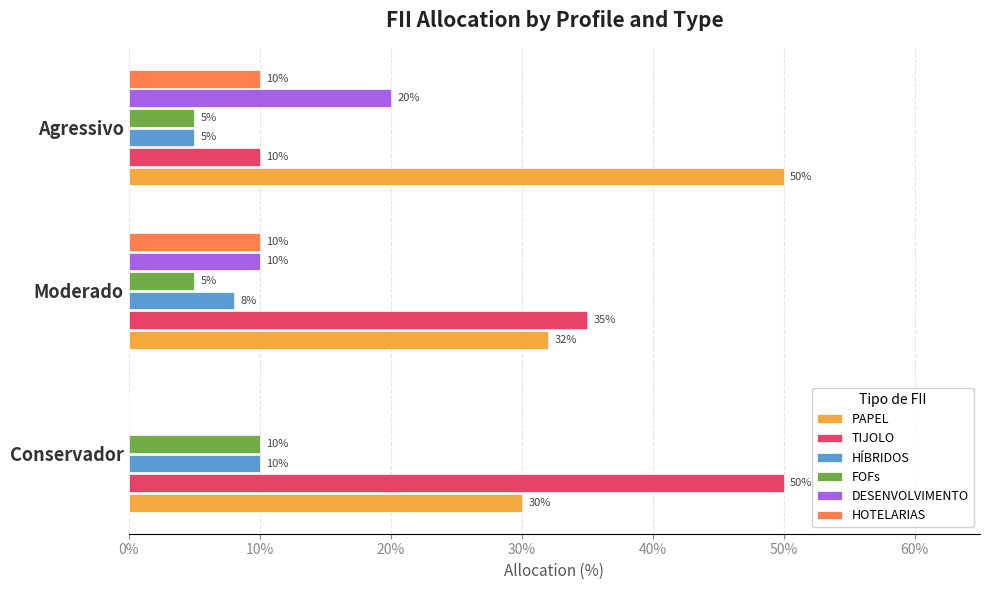

What is the label of the 2nd bar from the right?

Moderado